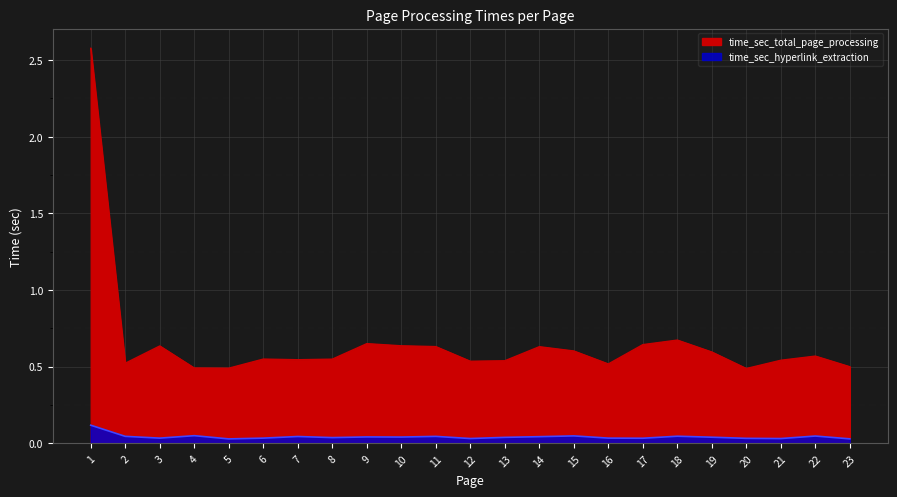

True or false: time_sec_hyperlink_extraction has a value of 0.0 at 3.

True